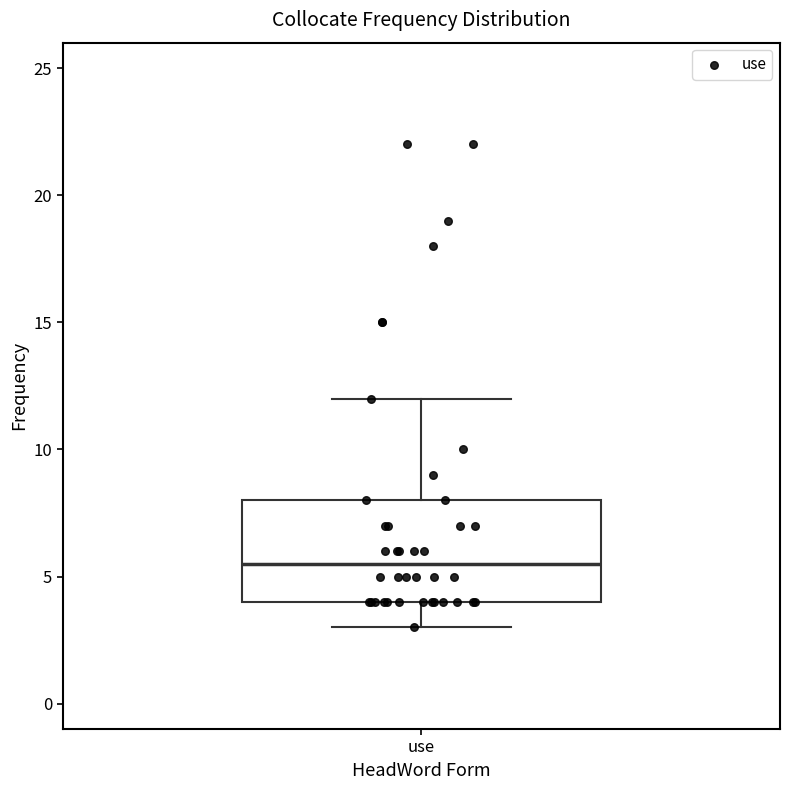

Transcribe this box plot: give where the median line is, the range the box spans, and where the two whiskers end, as read against the y-axis. The values are not printed on the chart, so give them approximately, as read against the axis.

median 5.5, box 4.0 to 8.0, whiskers 3.0 to 12.0